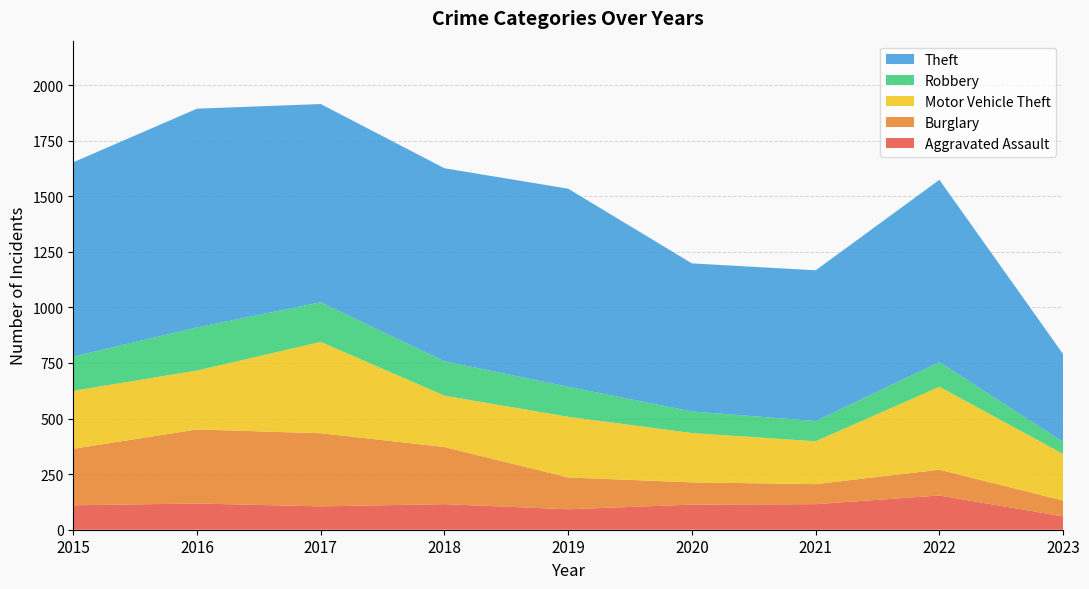

Reading left to right, transcribe all the data shown in this chart.

Aggravated Assault: 2015=110	2016=118	2017=105	2018=115	2019=92	2020=113	2021=115	2022=154	2023=60
Burglary: 2015=254	2016=333	2017=329	2018=257	2019=143	2020=100	2021=90	2022=116	2023=71
Motor Vehicle Theft: 2015=261	2016=265	2017=411	2018=231	2019=273	2020=222	2021=193	2022=373	2023=210
Robbery: 2015=154	2016=194	2017=178	2018=155	2019=135	2020=97	2021=91	2022=111	2023=54
Theft: 2015=874	2016=984	2017=892	2018=868	2019=891	2020=666	2021=678	2022=820	2023=395